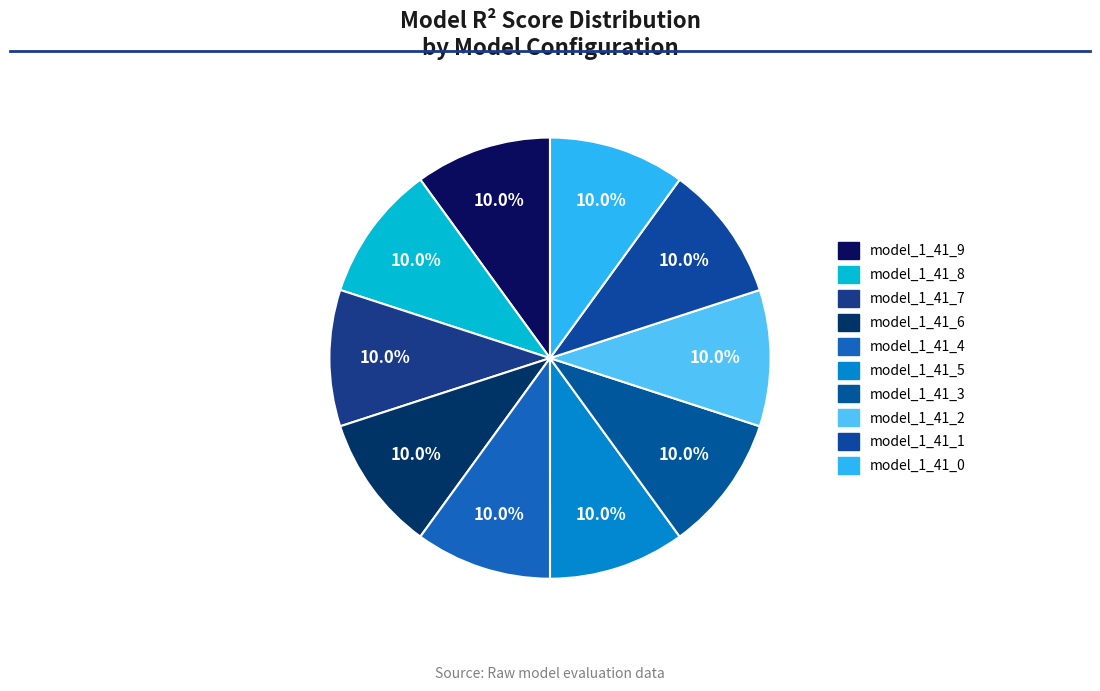

Which slice is the largest?

model_1_41_7